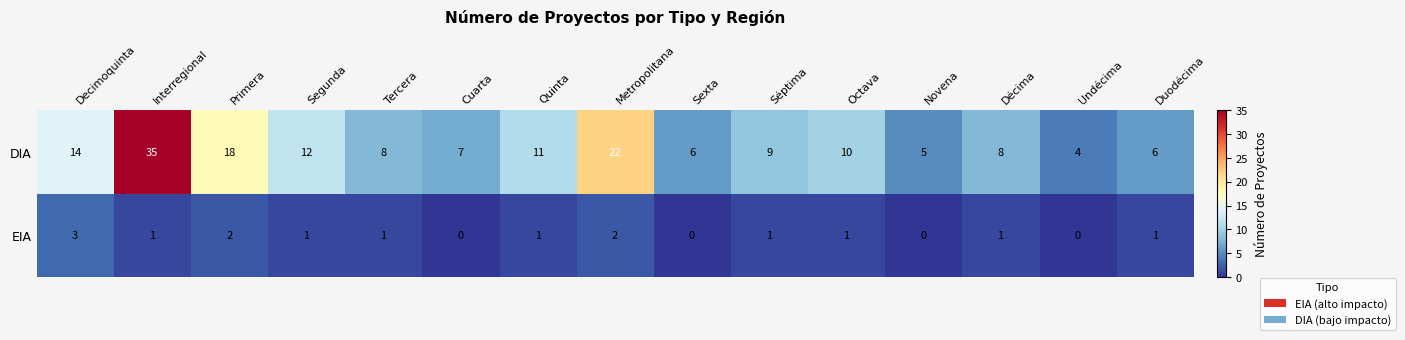

The DIA series shows 14 at Decimoquinta. True or false?

True